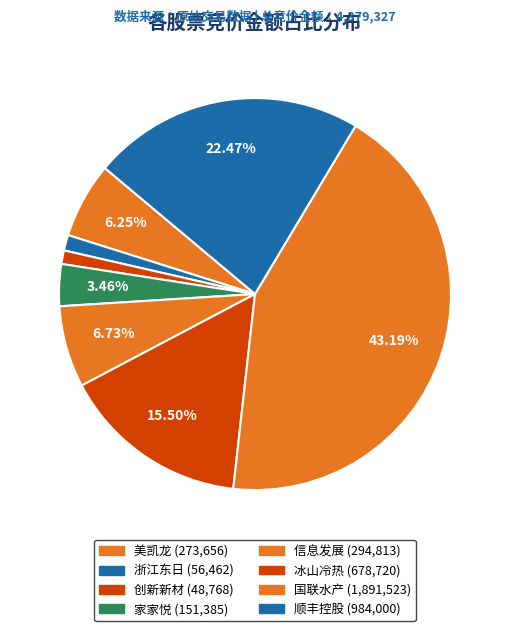

To the nearest percent, what percentage of the pie is 浙江东日?

1%